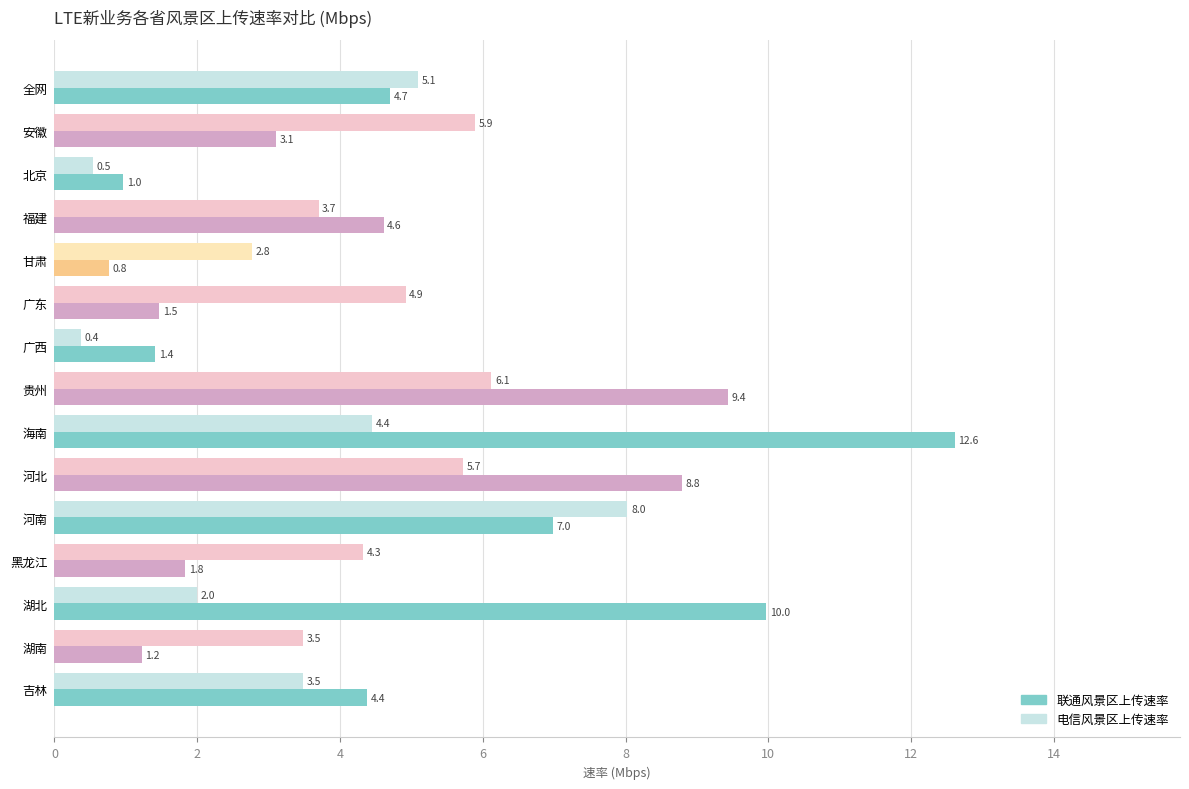

What is the average value of the 电信风景区上传速率 series?

4.1